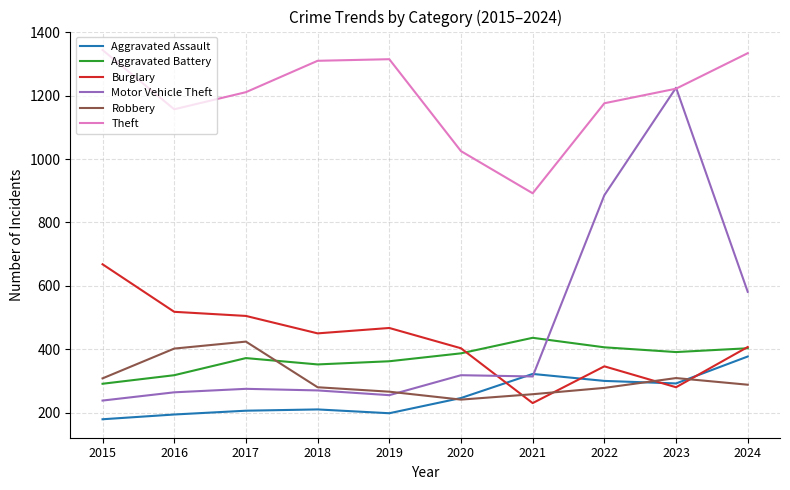

Which series has the largest total across all categories?

Theft